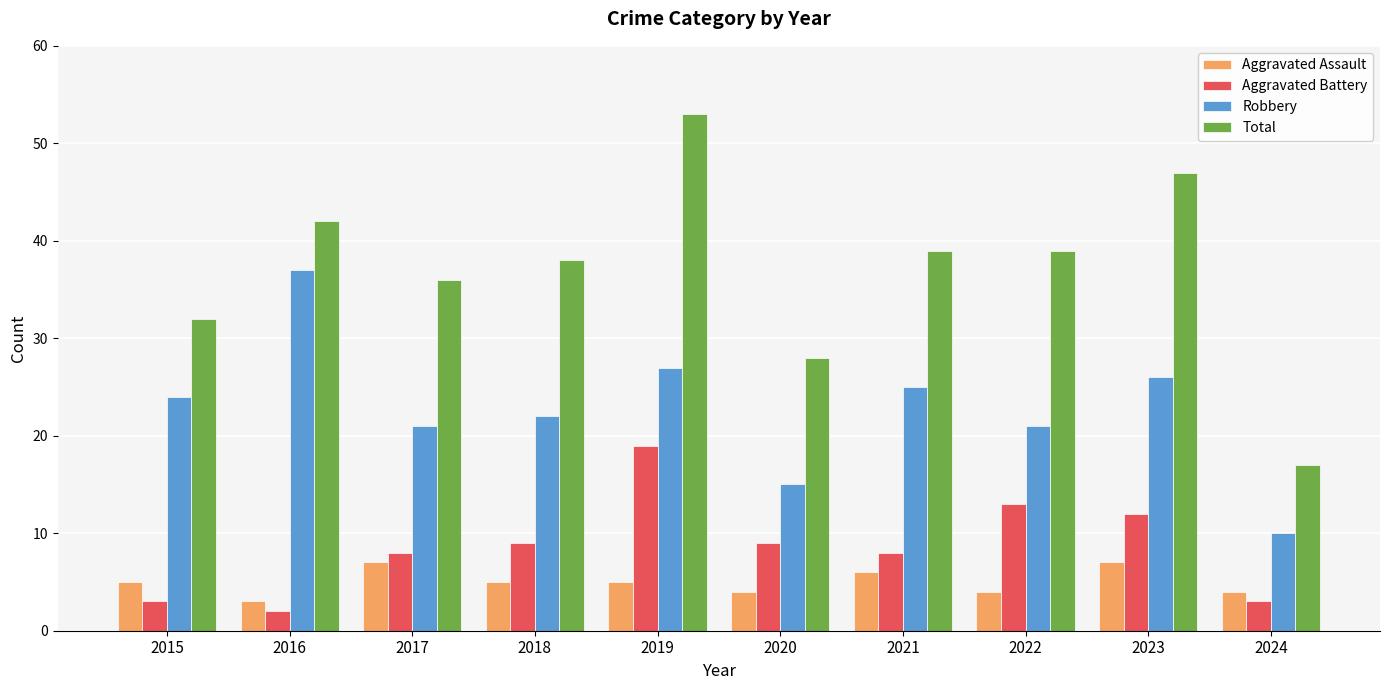

Reading left to right, what are all the values shown in this chart?

Aggravated Assault: 5	3	7	5	5	4	6	4	7	4
Aggravated Battery: 3	2	8	9	19	9	8	13	12	3
Robbery: 24	37	21	22	27	15	25	21	26	10
Total: 32	42	36	38	53	28	39	39	47	17